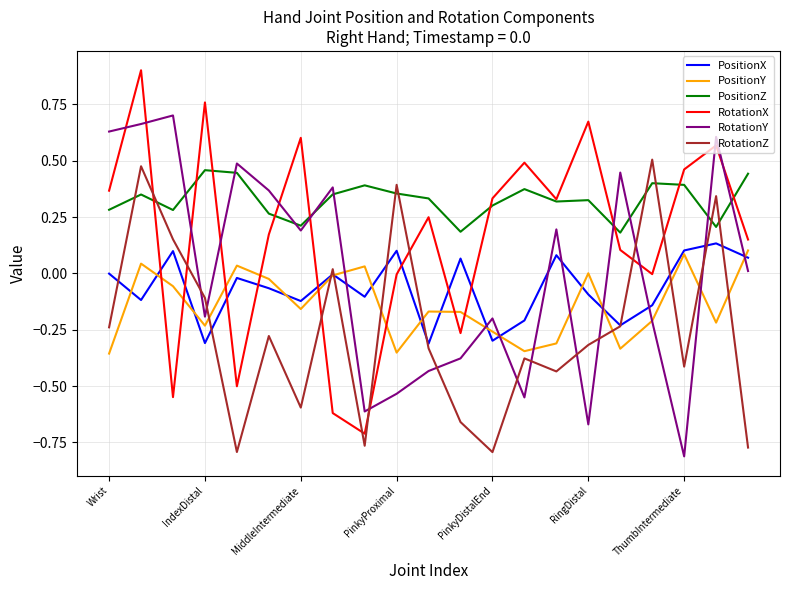

What is the greatest value displayed?

0.9